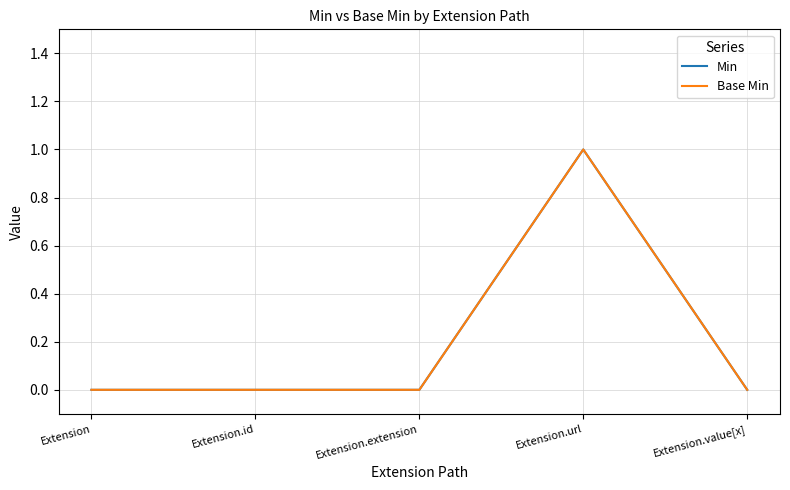

Reading left to right, extract all data points from this chart.

Min: 0	0	0	1	0
Base Min: 0	0	0	1	0